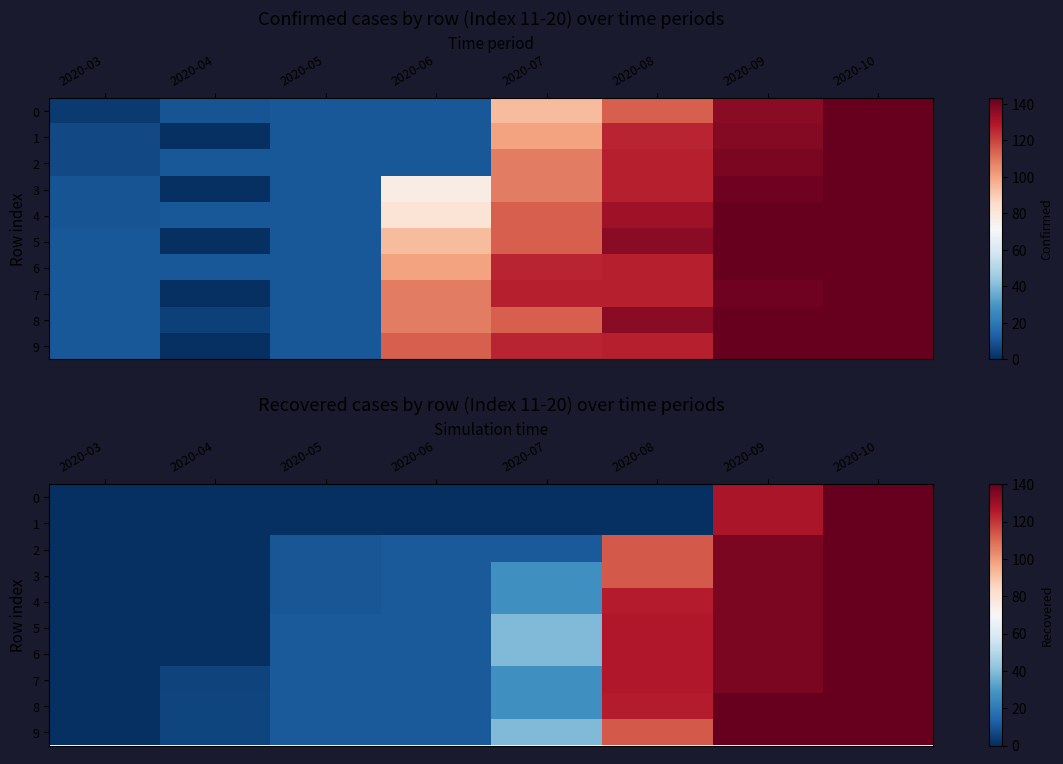

What is the difference between the highest and lowest values at 2020-07?

39